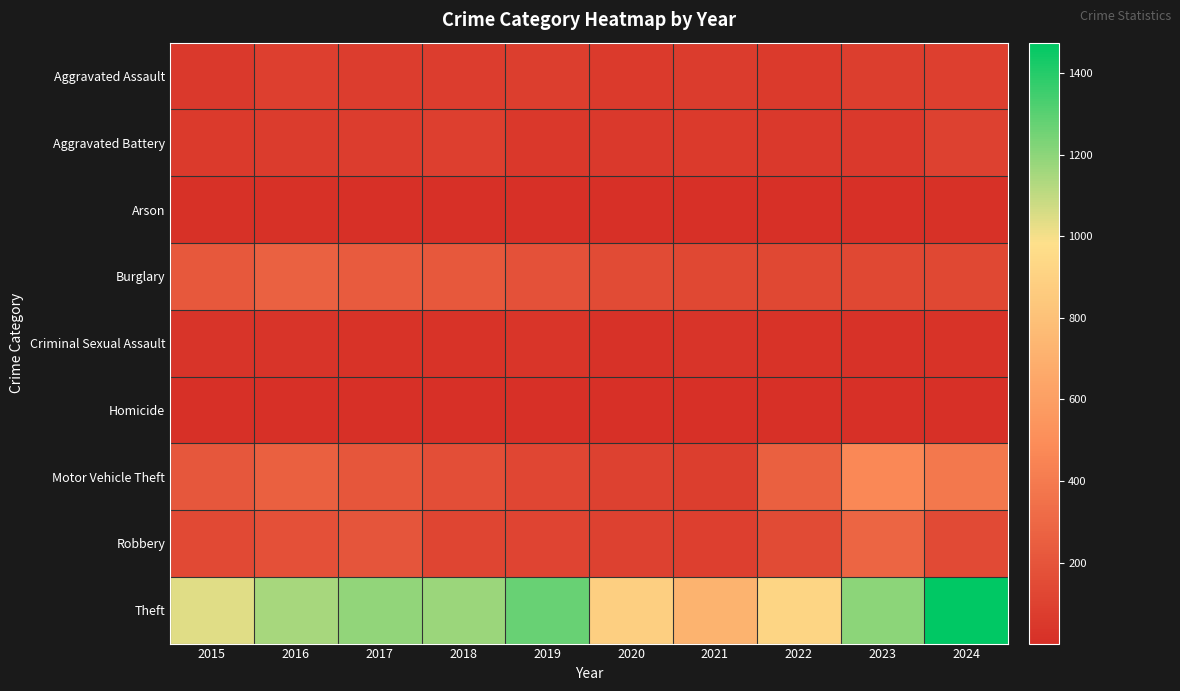

Which series has the largest total across all categories?

Theft